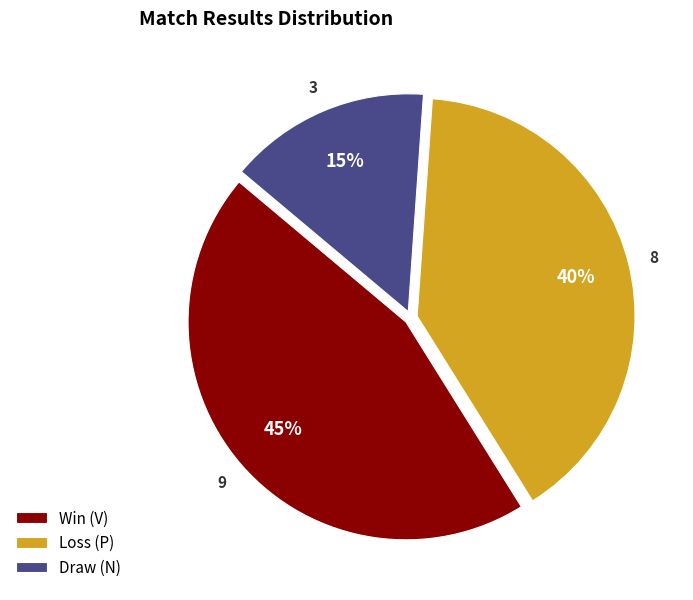

True or false: Draw (N) accounts for 15% of the total.

True